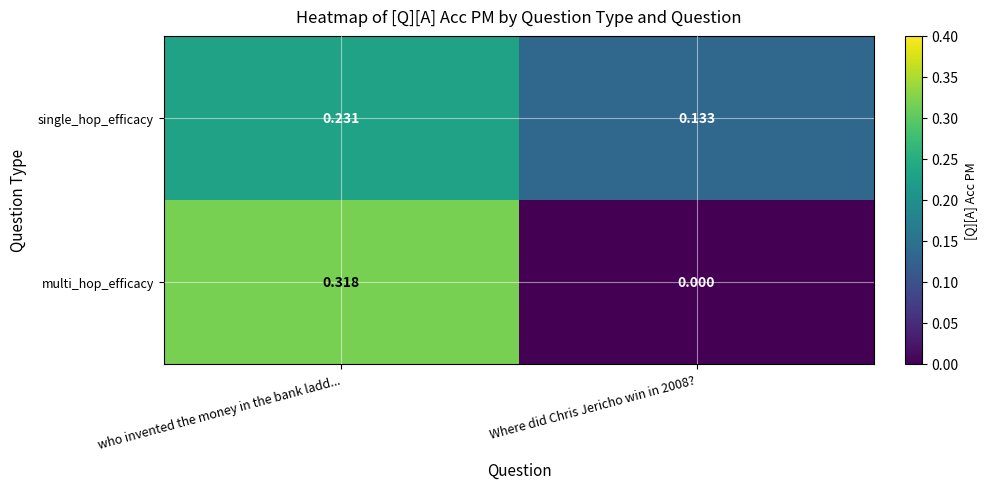

Which series has the largest range (max minus min)?

multi_hop_efficacy